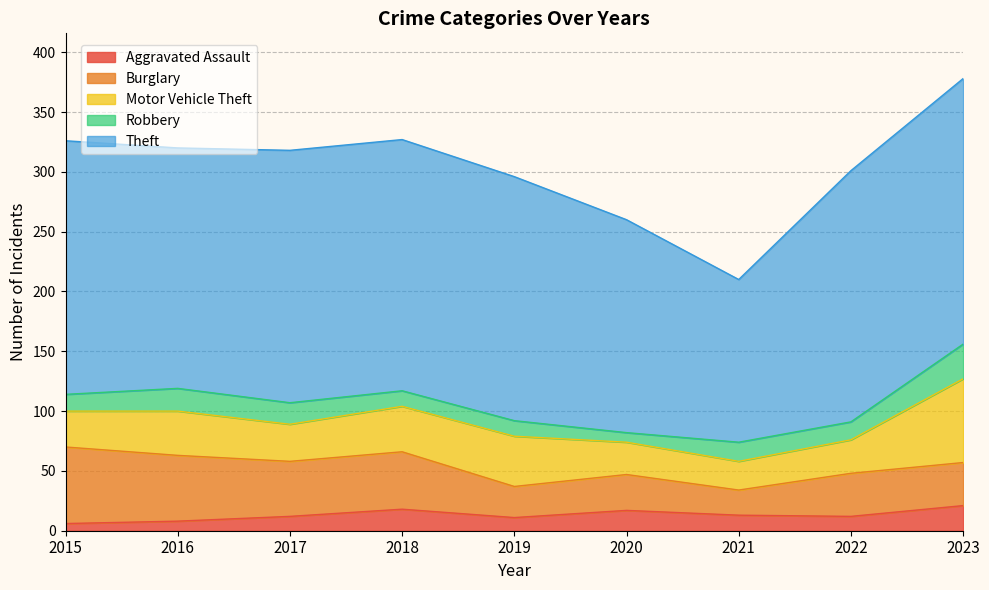

Is it true that Aggravated Assault equals 12 at 2017?

True